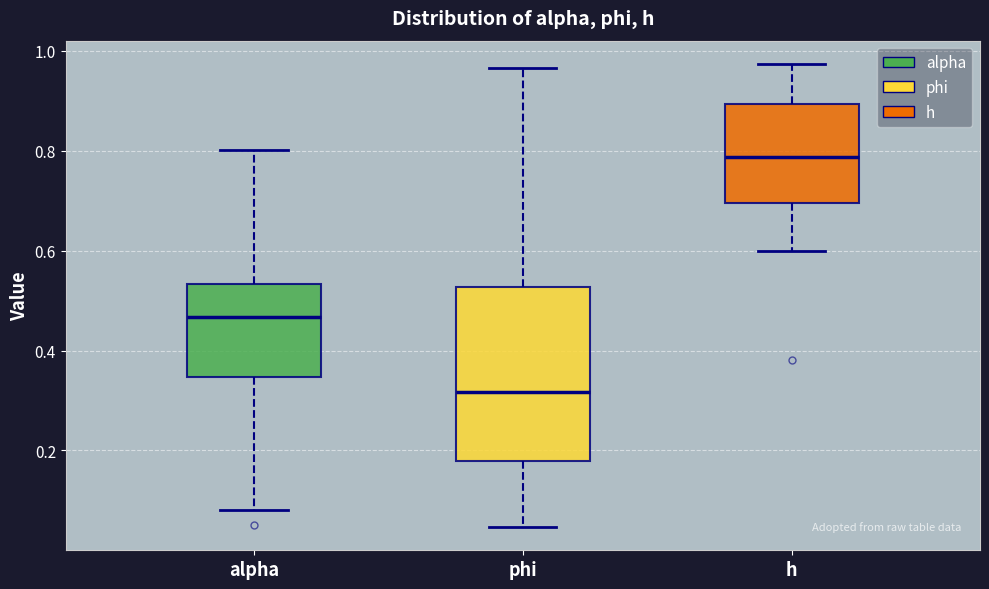

Which box's median line is the highest?

h